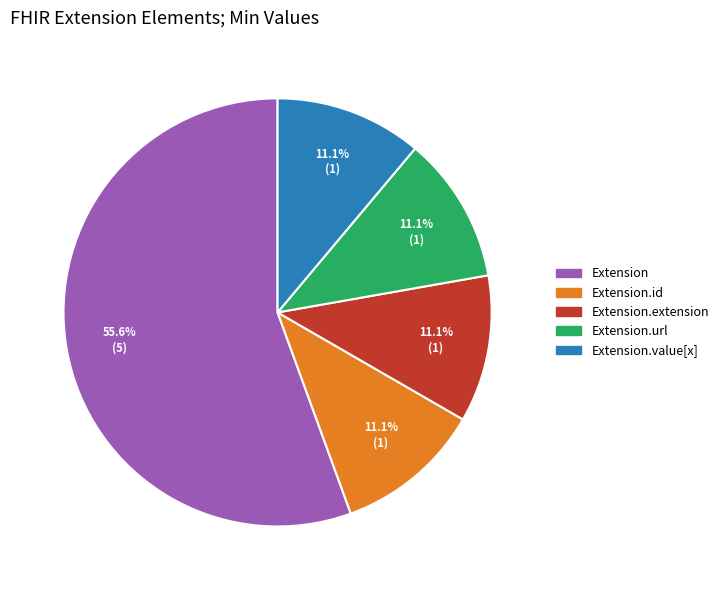

Count the number of slices in the pie.

5